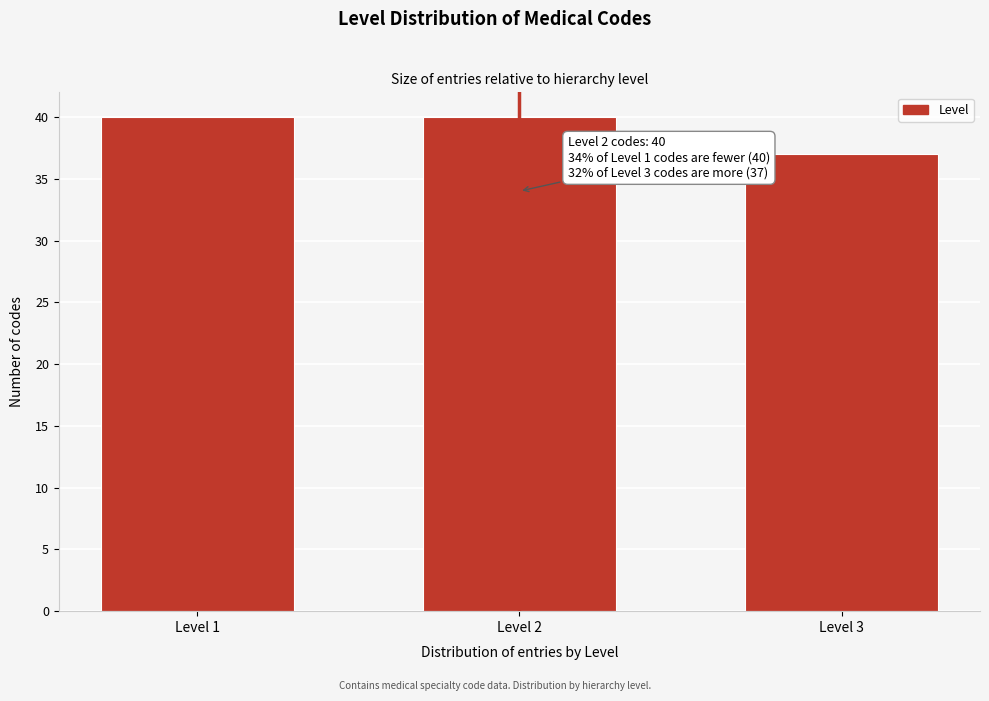

Reading left to right, list all the values displayed in this chart.

Level 1=40	Level 2=40	Level 3=37